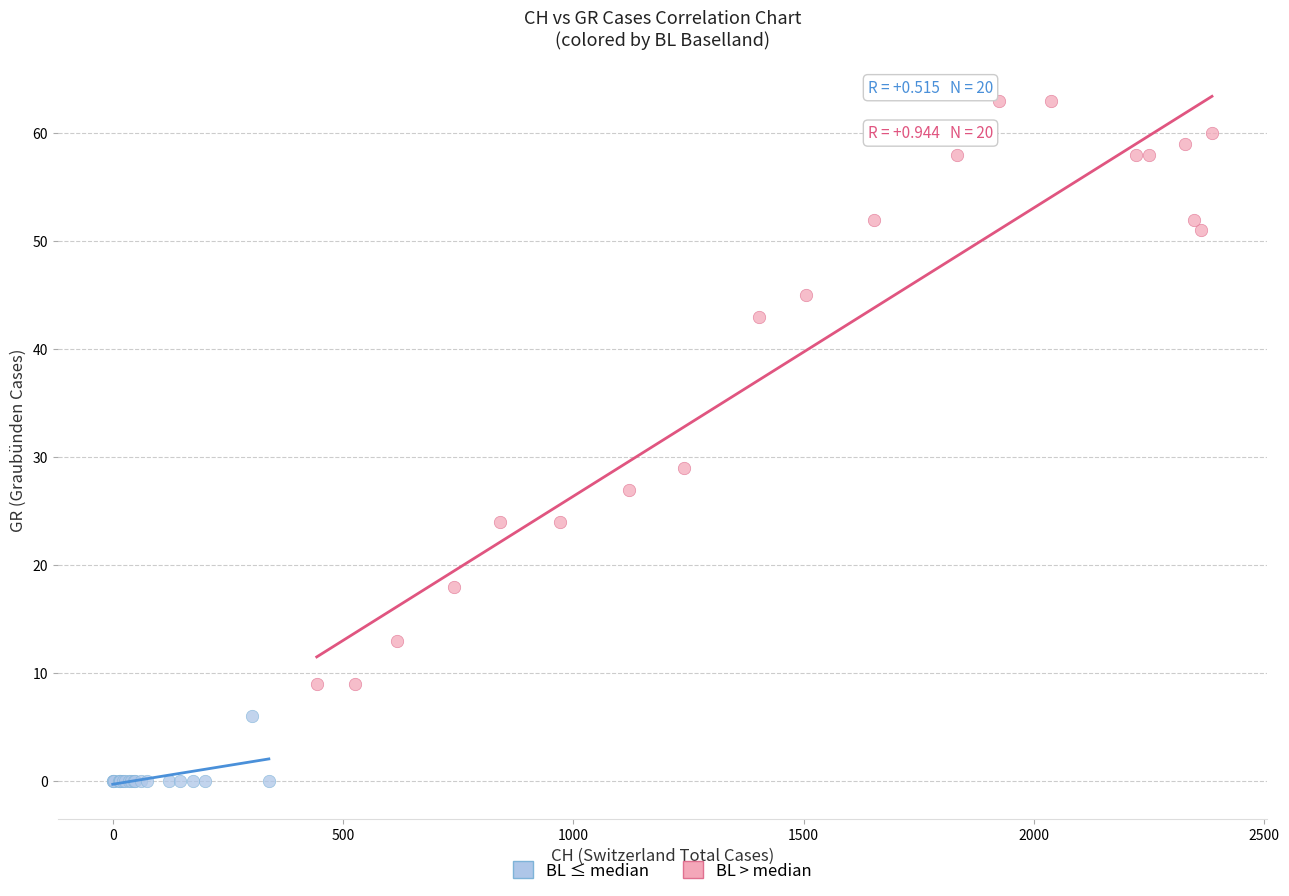

Which series reaches the minimum Y coordinate?

BL ≤ median